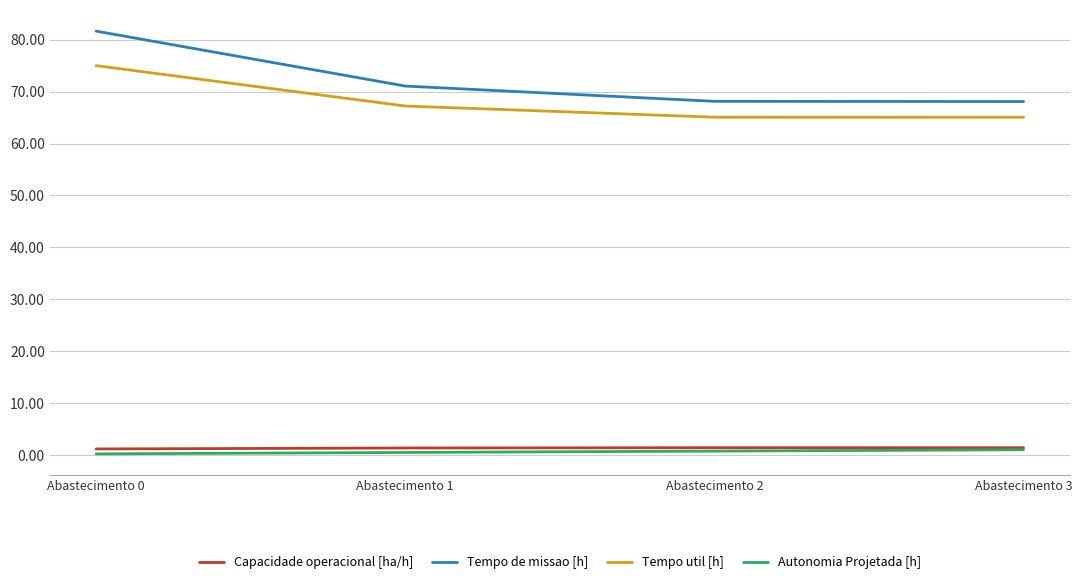

What is the difference between the Tempo util [h] values at Abastecimento 3 and Abastecimento 0?

9.9